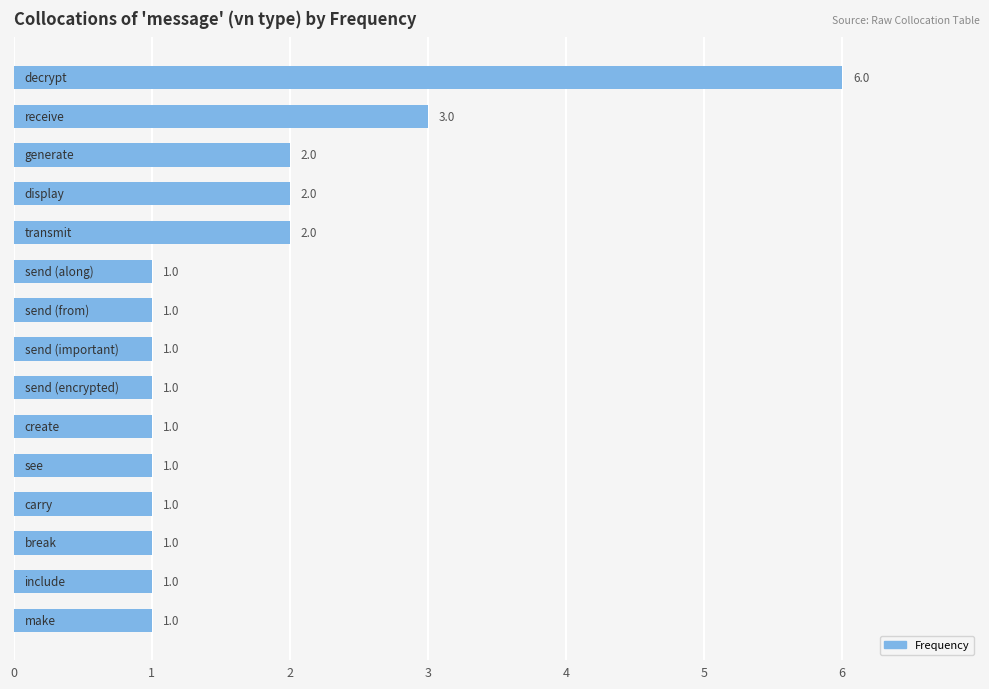

How many values are between 1 and 2?

13